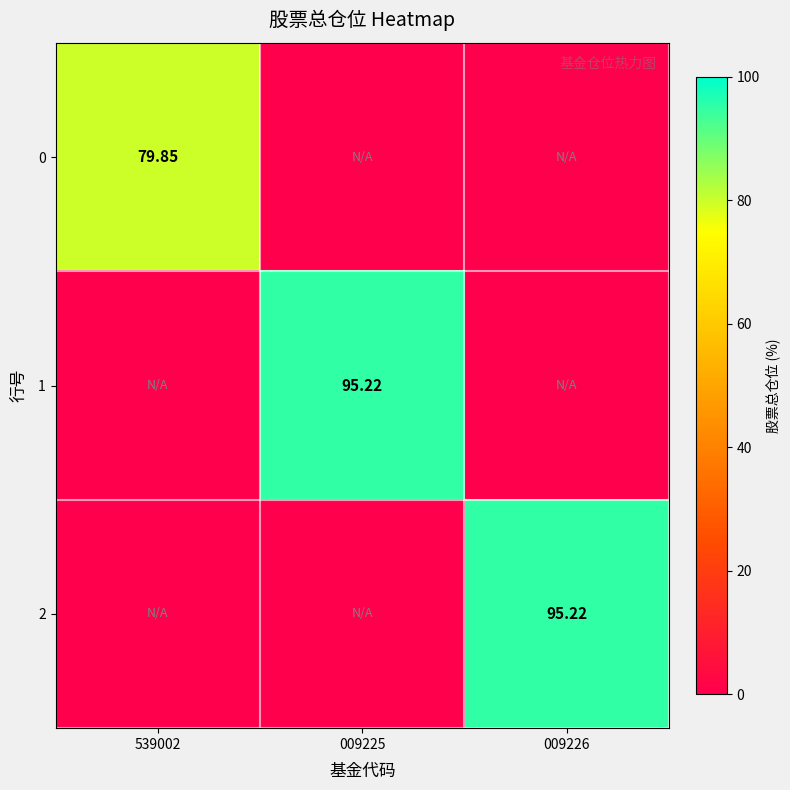

At which label does 2 reach its peak?

009226